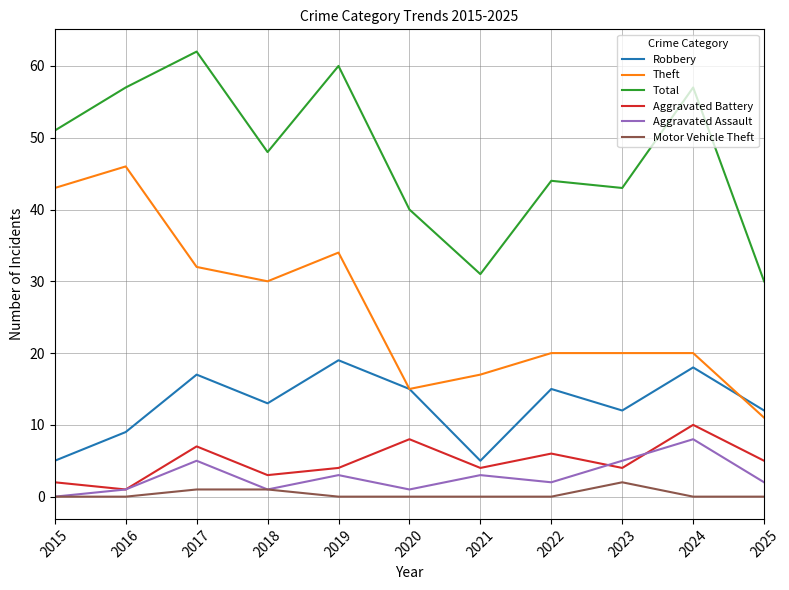

Is it true that Total equals 40 at 2020?

True